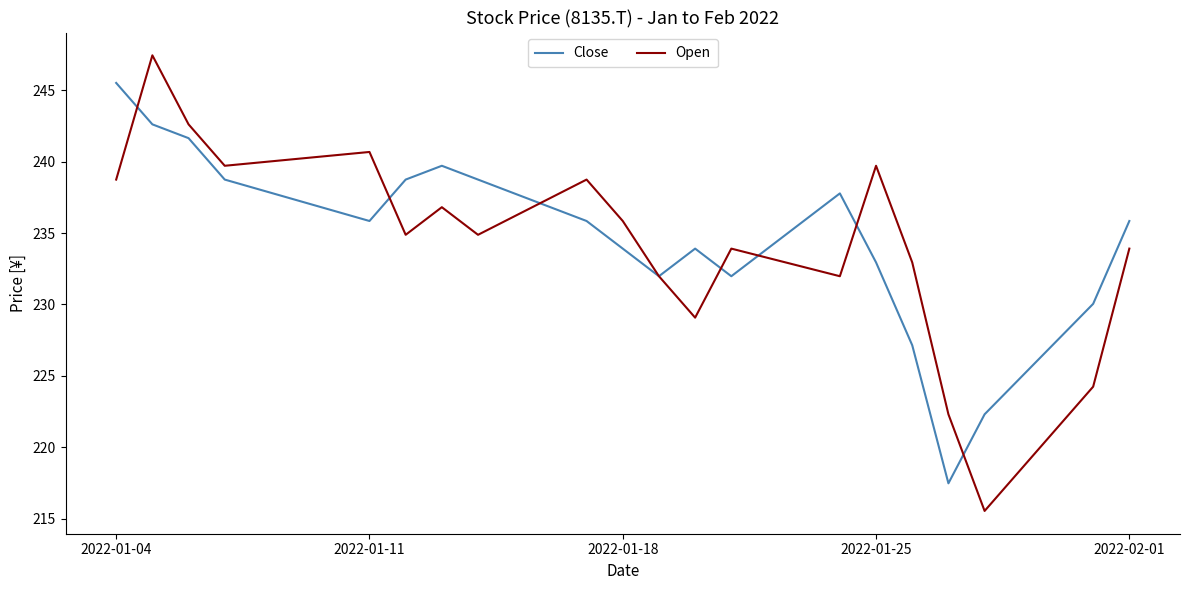

Which series has the largest range (max minus min)?

Open